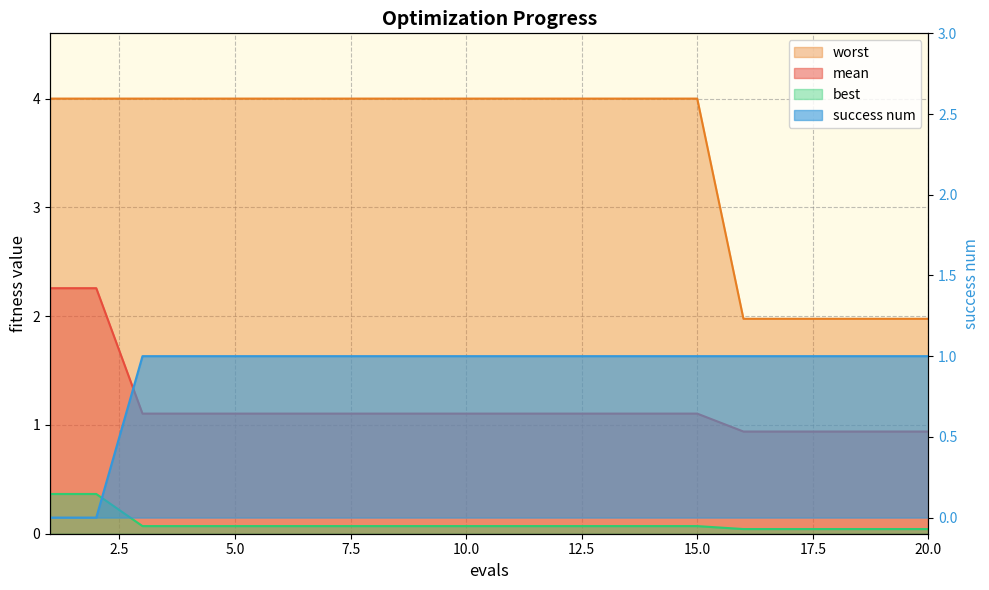

What is the difference between the highest and lowest values at 12?

3.9